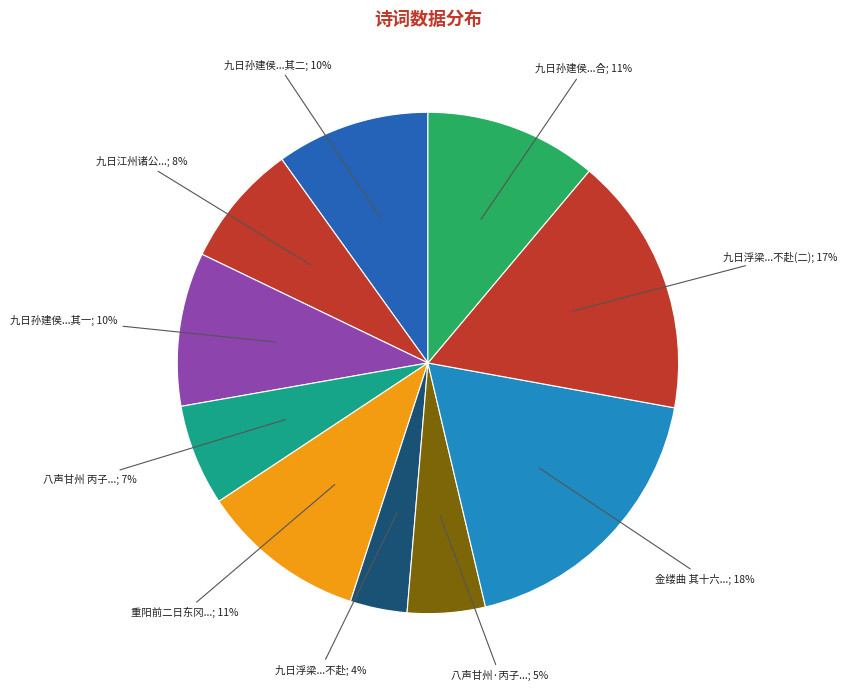

How many segments does this pie chart have?

10